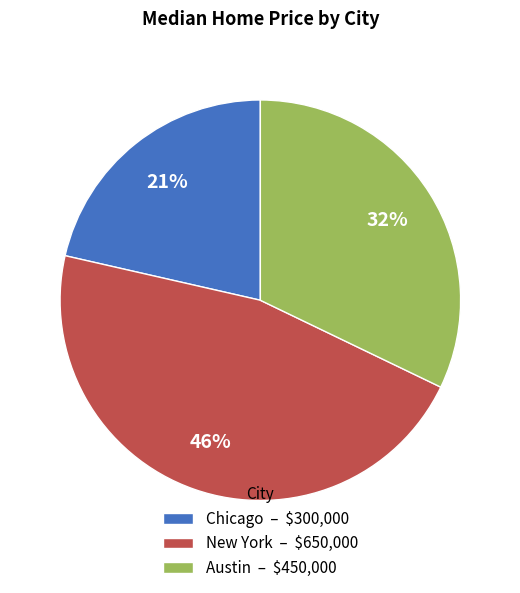

Is it true that Chicago is 12% of the pie?

False